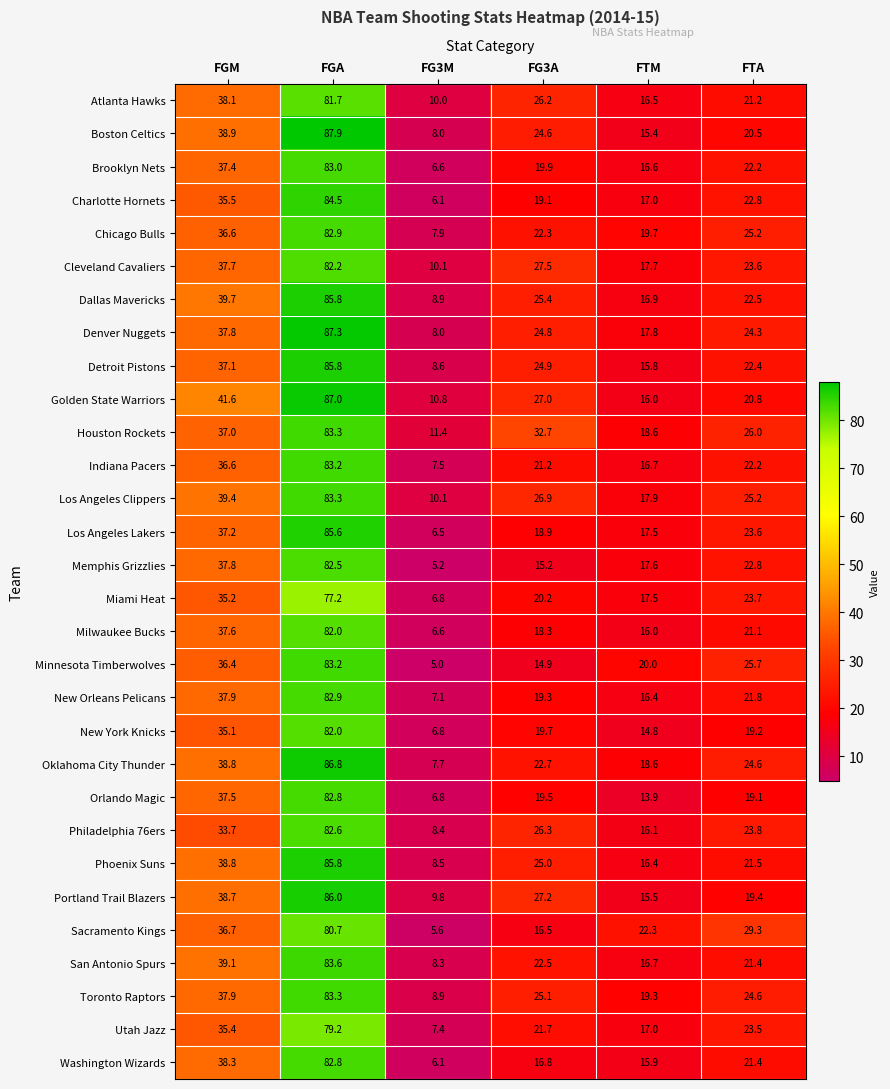

What is the approximate value of Memphis Grizzlies at FGA?

82.5